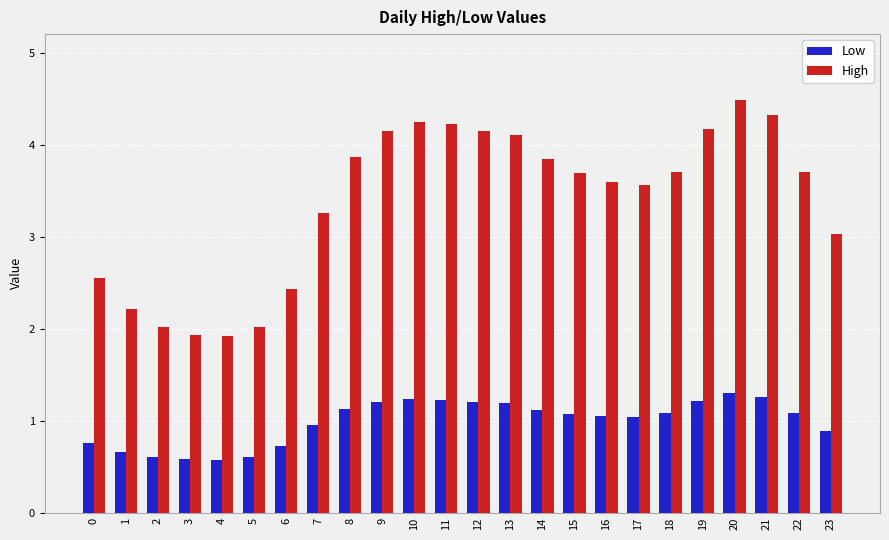

How many data points in Low are above 1?

15